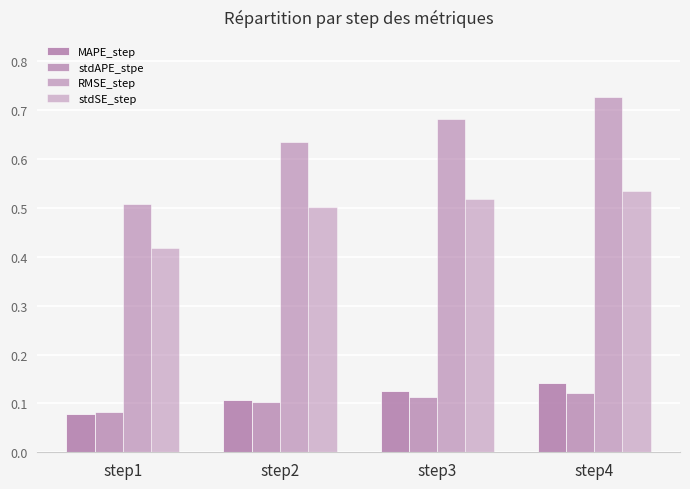

Reading left to right, transcribe all the data shown in this chart.

MAPE_step: step1=0.1	step2=0.1	step3=0.1	step4=0.1
stdAPE_stpe: step1=0.1	step2=0.1	step3=0.1	step4=0.1
RMSE_step: step1=0.5	step2=0.6	step3=0.7	step4=0.7
stdSE_step: step1=0.4	step2=0.5	step3=0.5	step4=0.5